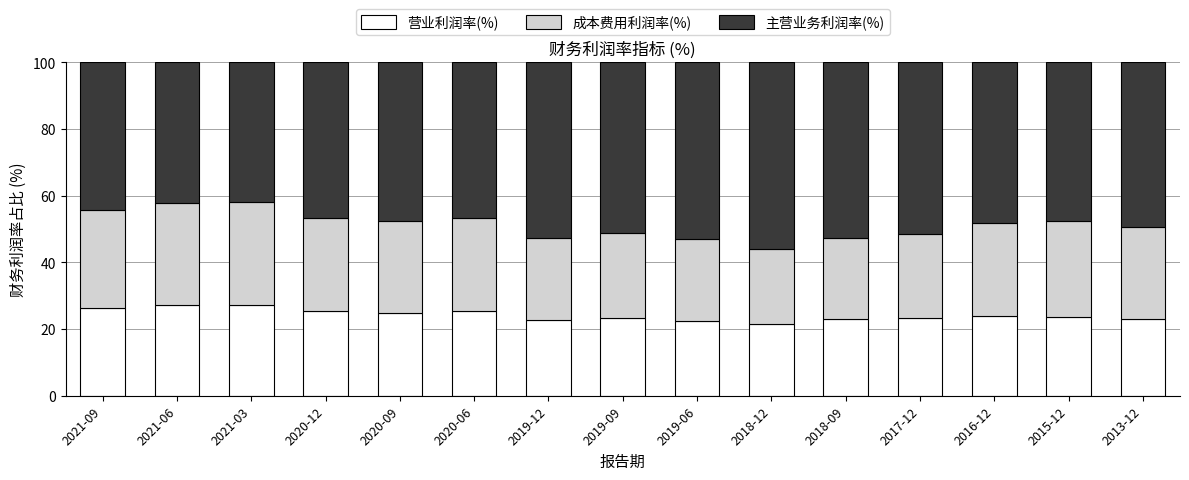

What is the difference between the maximum and minimum values in the 营业利润率(%) series?

5.7